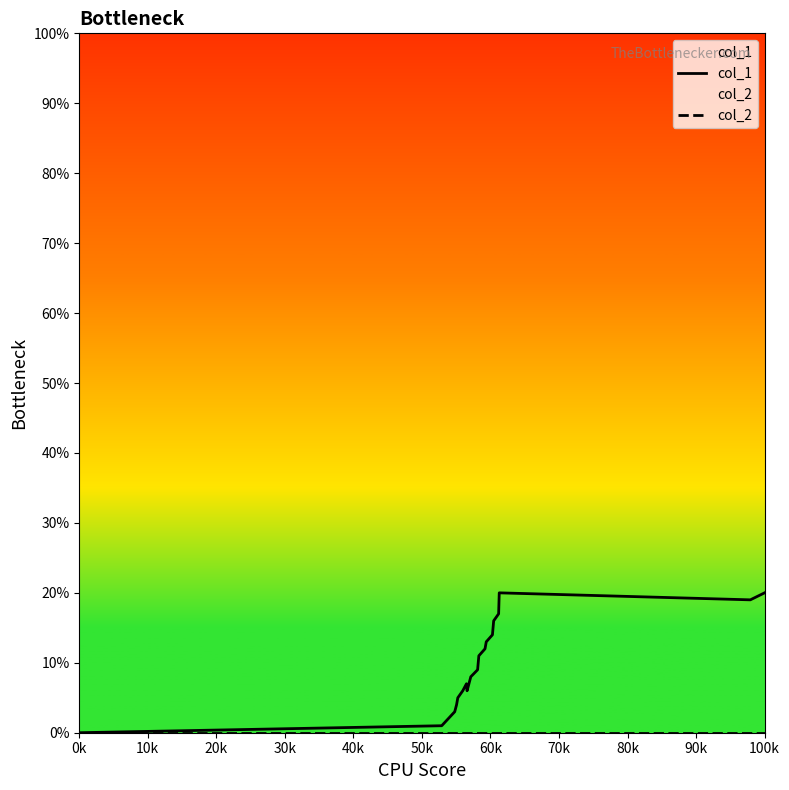

What is the difference between the second highest and minimum values in the col_1 series?

20